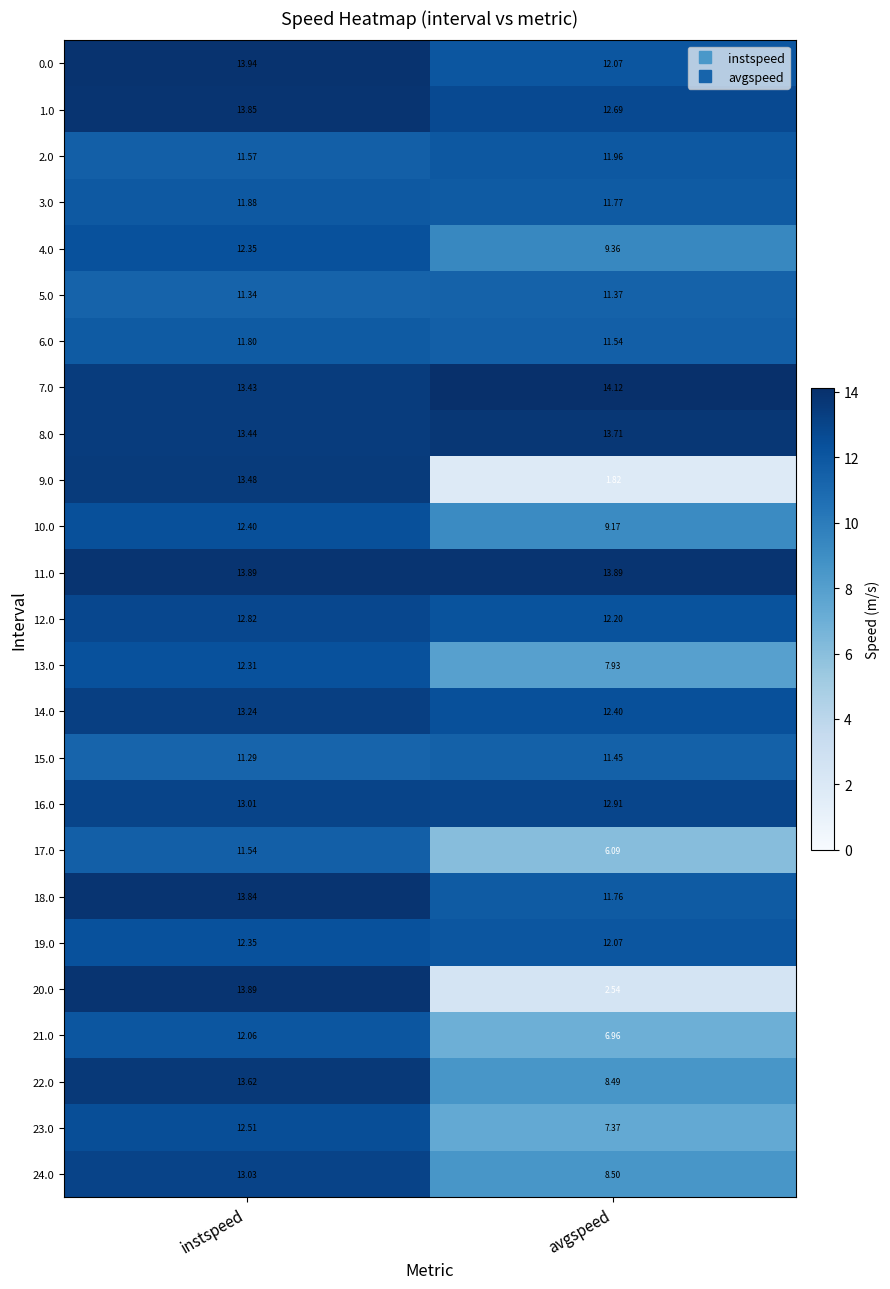

Where does the 14.0 series first go above 13?

instspeed